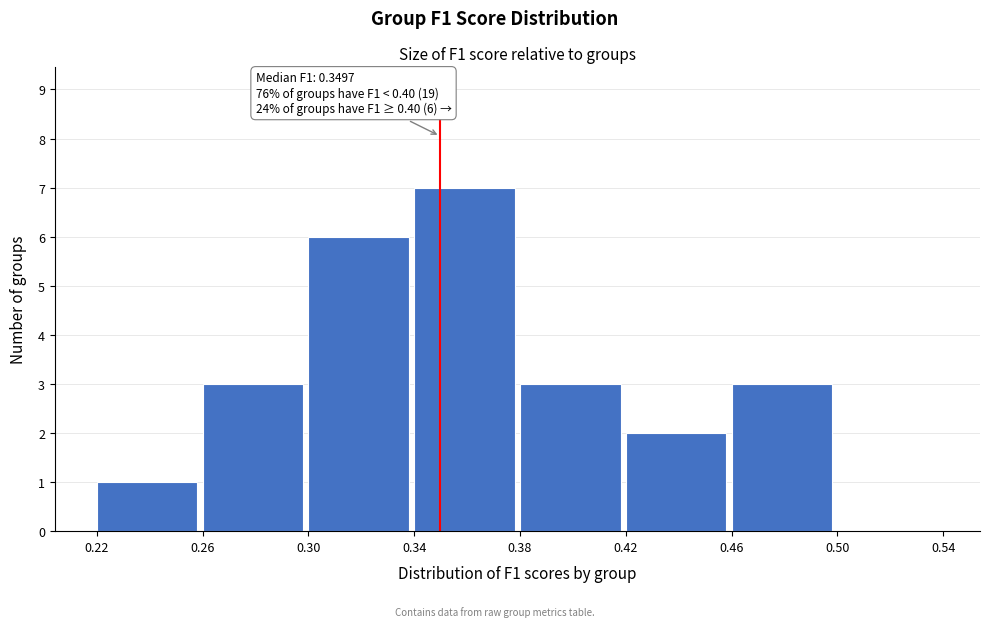

Over which range of the x-axis is the bar tallest?

0.34 to 0.38